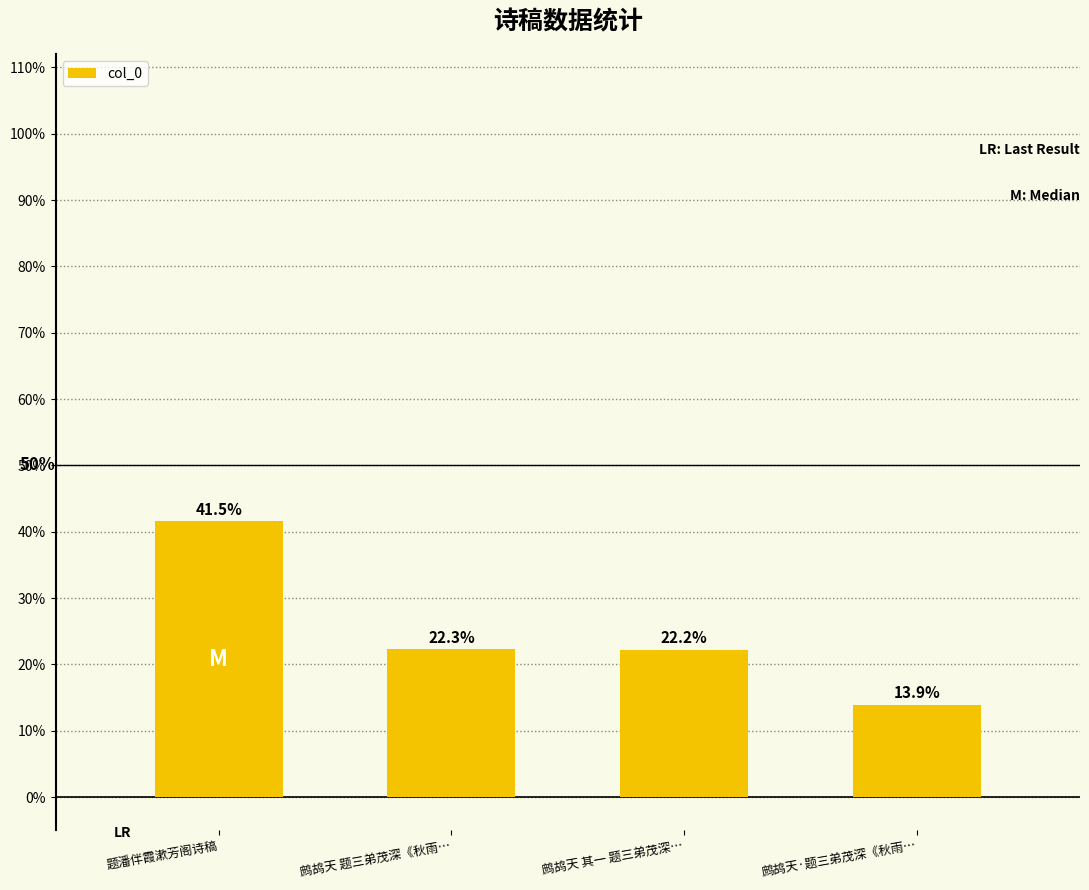

Does the chart contain any negative values?

No